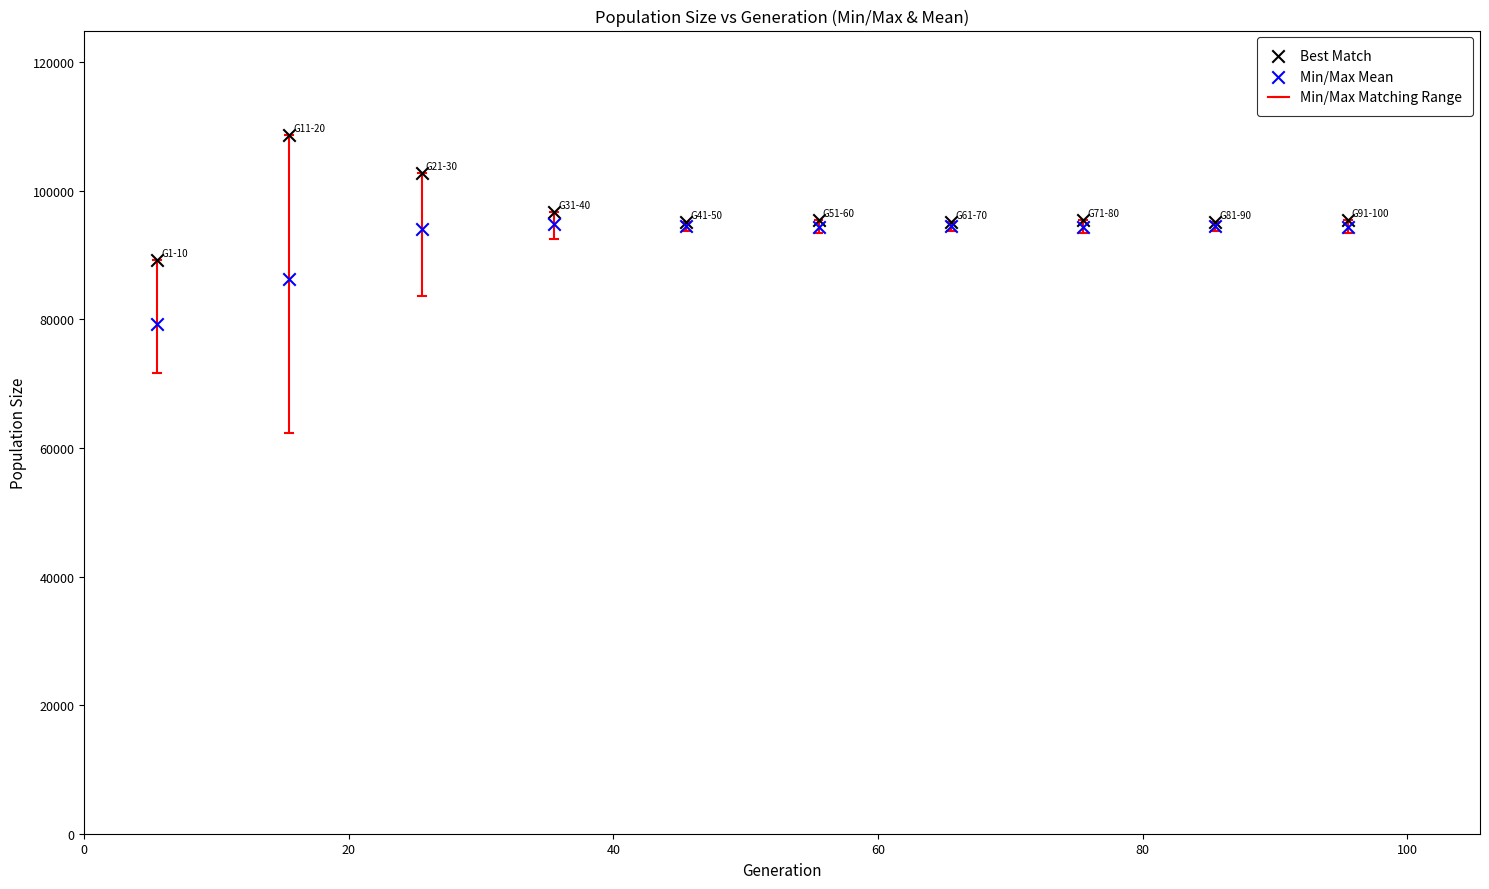

Which series has the widest spread of Y values?

Best Match